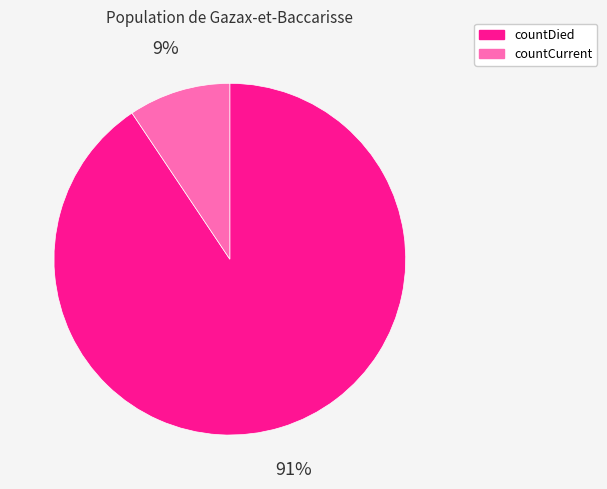

Count the number of slices in the pie.

2